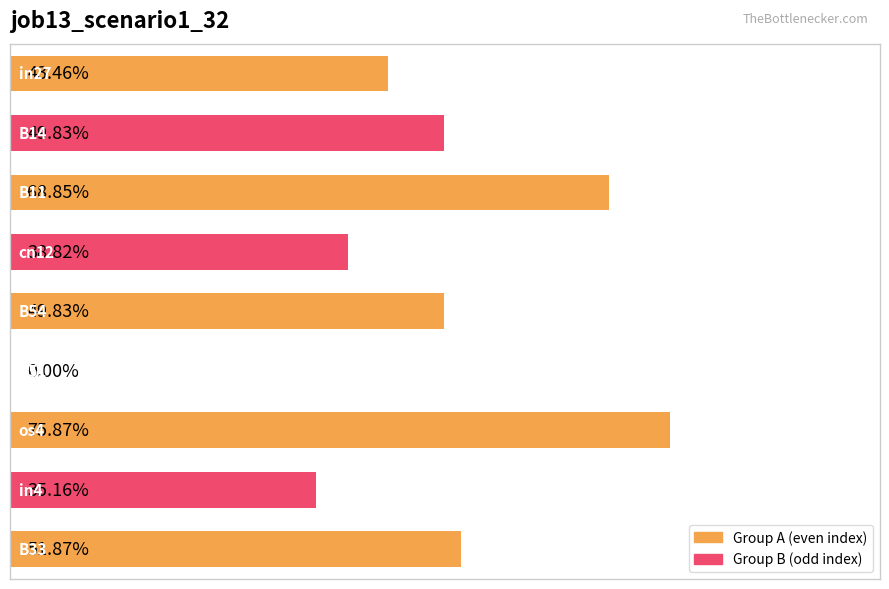

Rank the categories by value from highest to lowest.

6, 2, 8, 1, 4, 0, 3, 7, 5